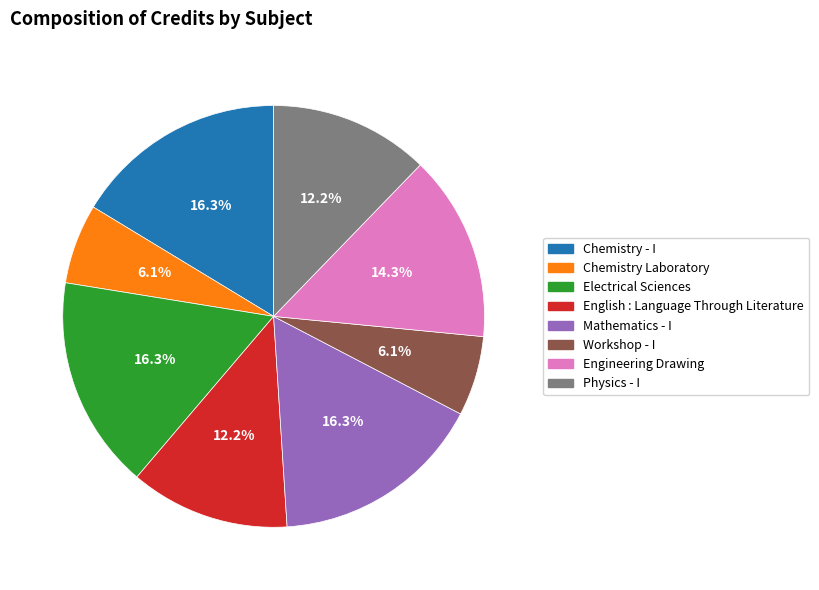

To the nearest percent, what portion does Engineering Drawing represent?

14%